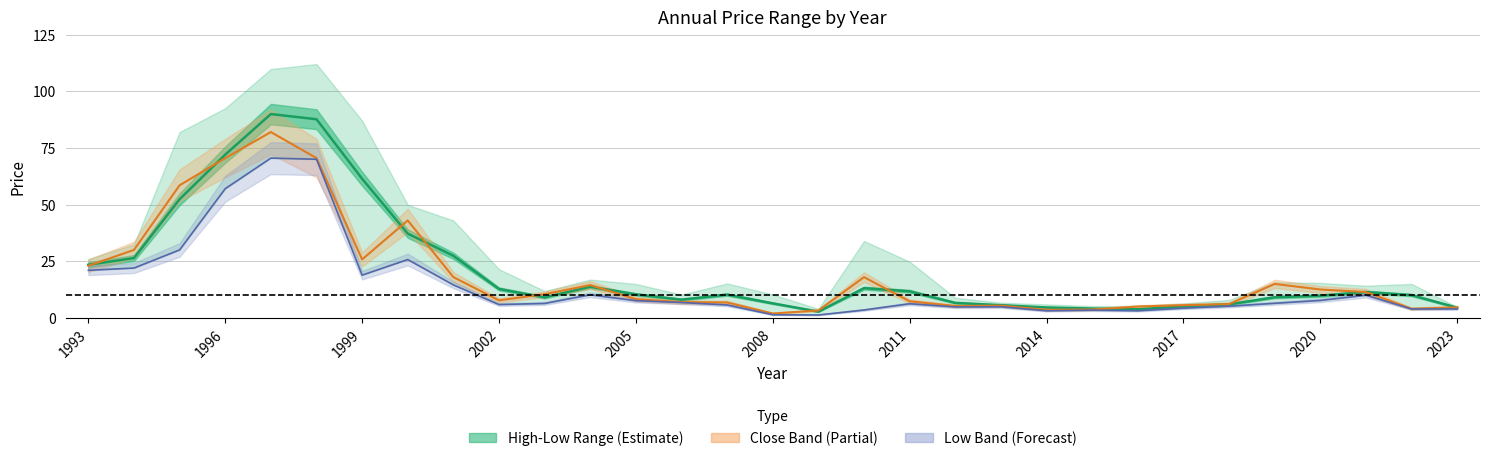

True or false: Year Low and Avg Price cross at least once.

False